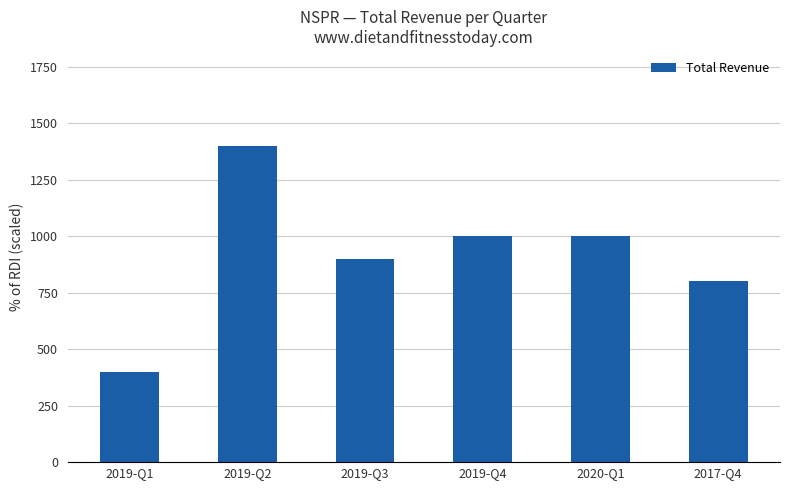

Read the value at 2020-Q1, to the nearest 50.

1000